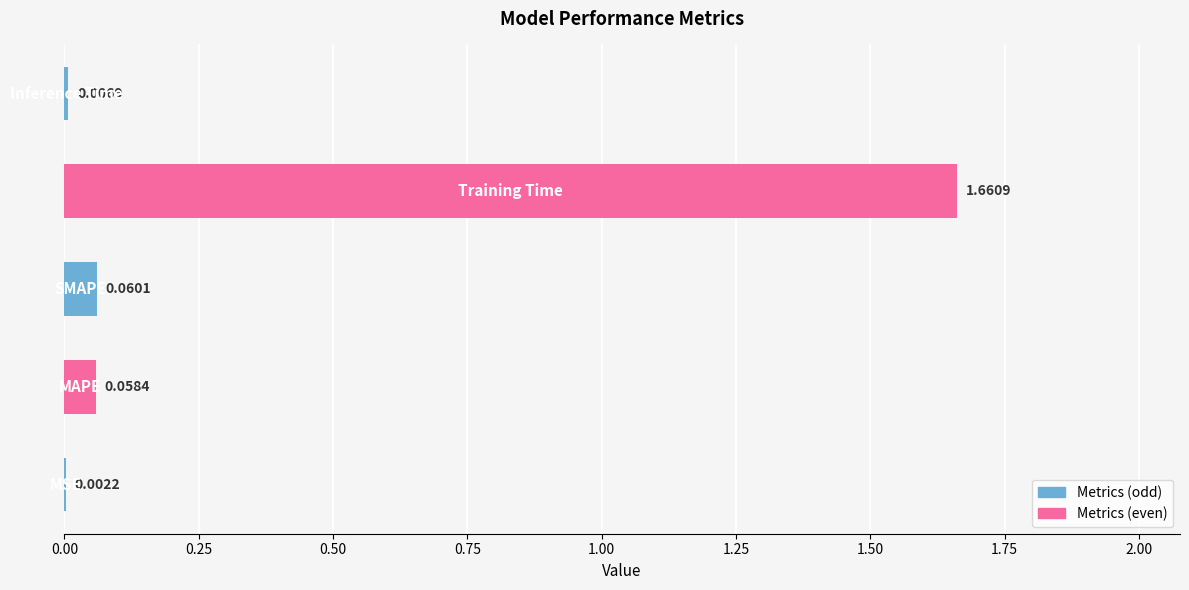

What is the sum of all values?

1.8